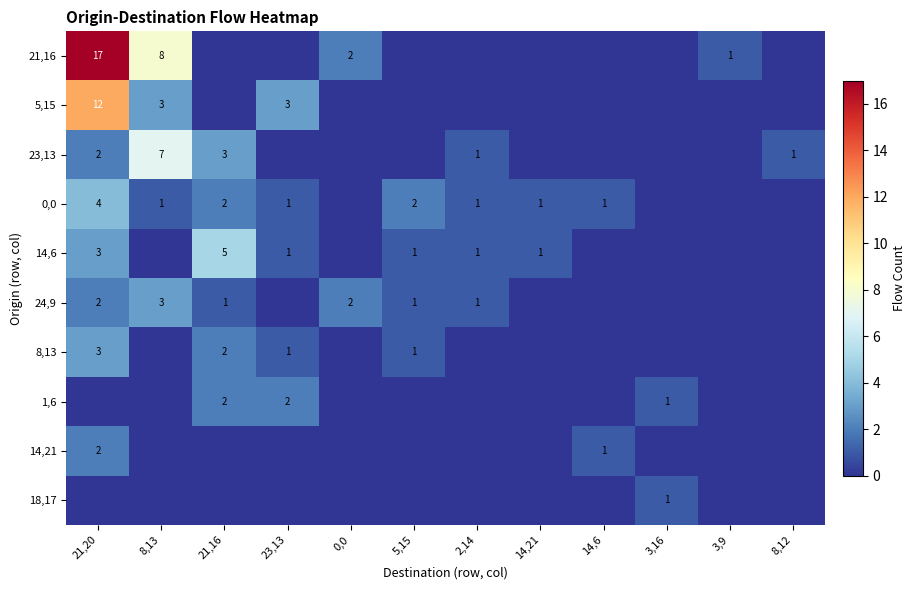

The value of 24,9 at 5,15 is 1. True or false?

True